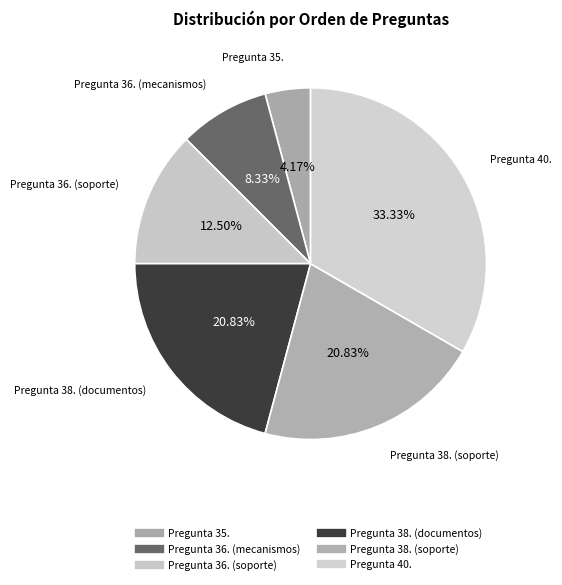

How many segments does this pie chart have?

6